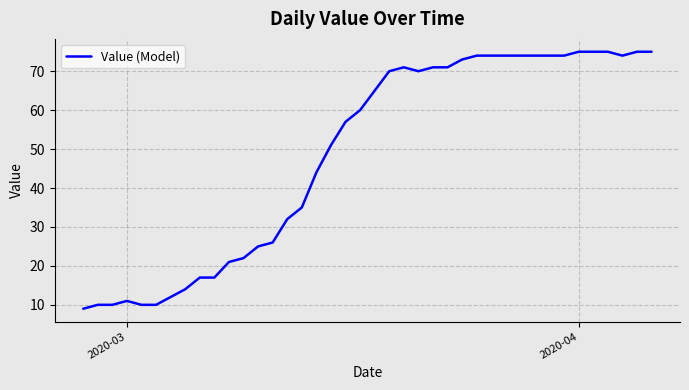

What is the minimum value shown in the chart?

9